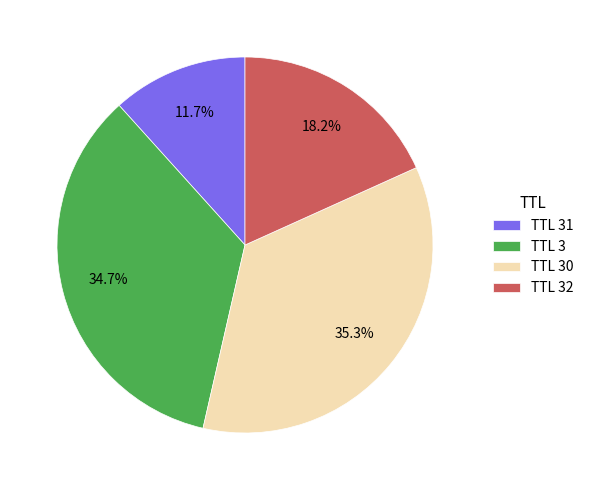

Does TTL 32 account for over 50% of the chart?

No